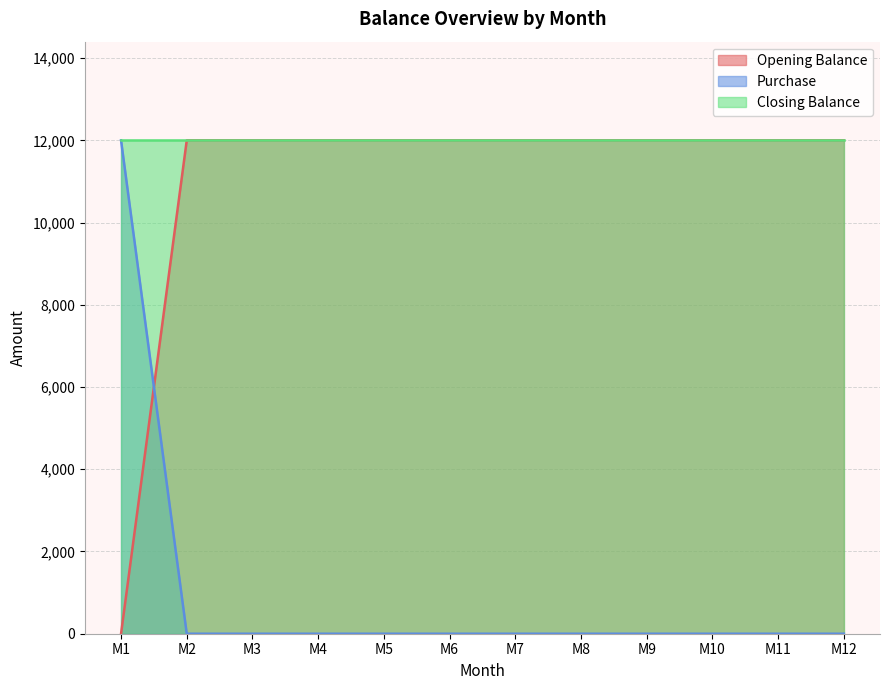

Where do Opening Balance and Purchase first cross each other?

M1 and M2